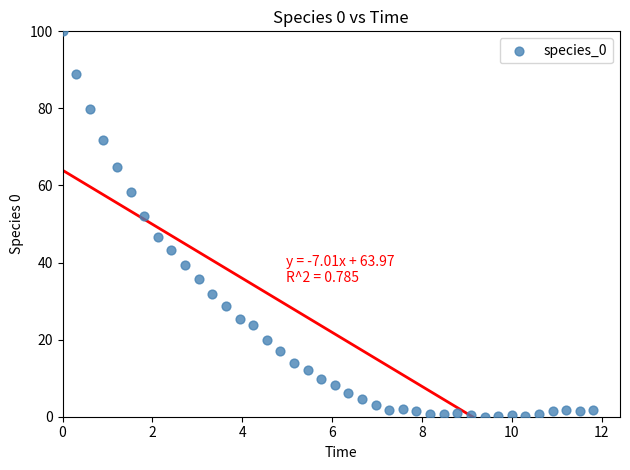

What Y value in the scatter plot is closest to 50?

52.1